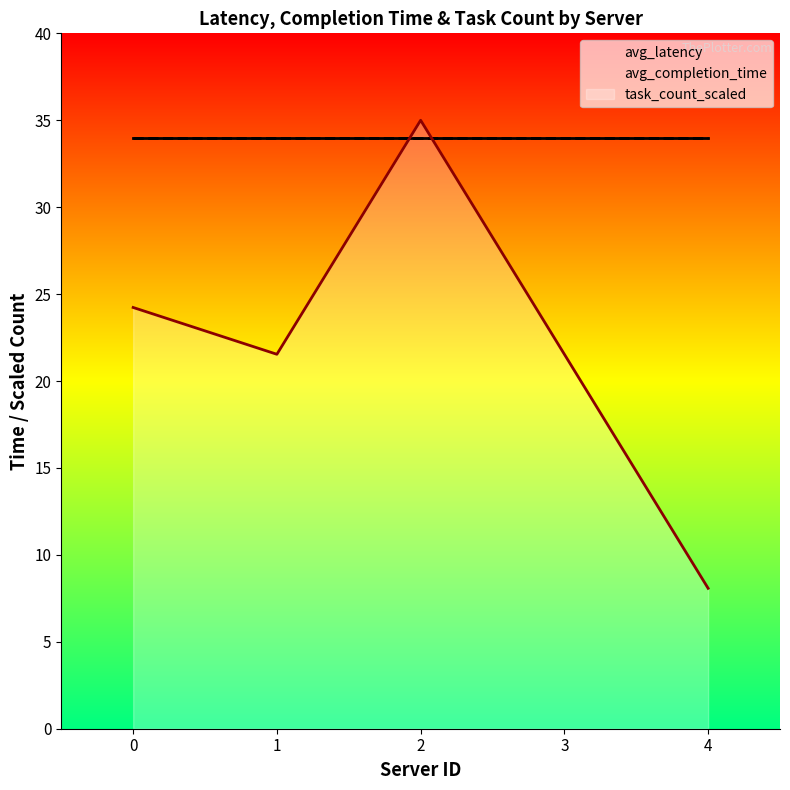

Reading left to right, extract all data points from this chart.

avg_latency: 34.0	34.0	34.0	34.0	34.0
avg_completion_time: 34.0	34.0	34.0	34.0	34.0
task_count_scaled: 24.2	21.5	35.0	21.5	8.1